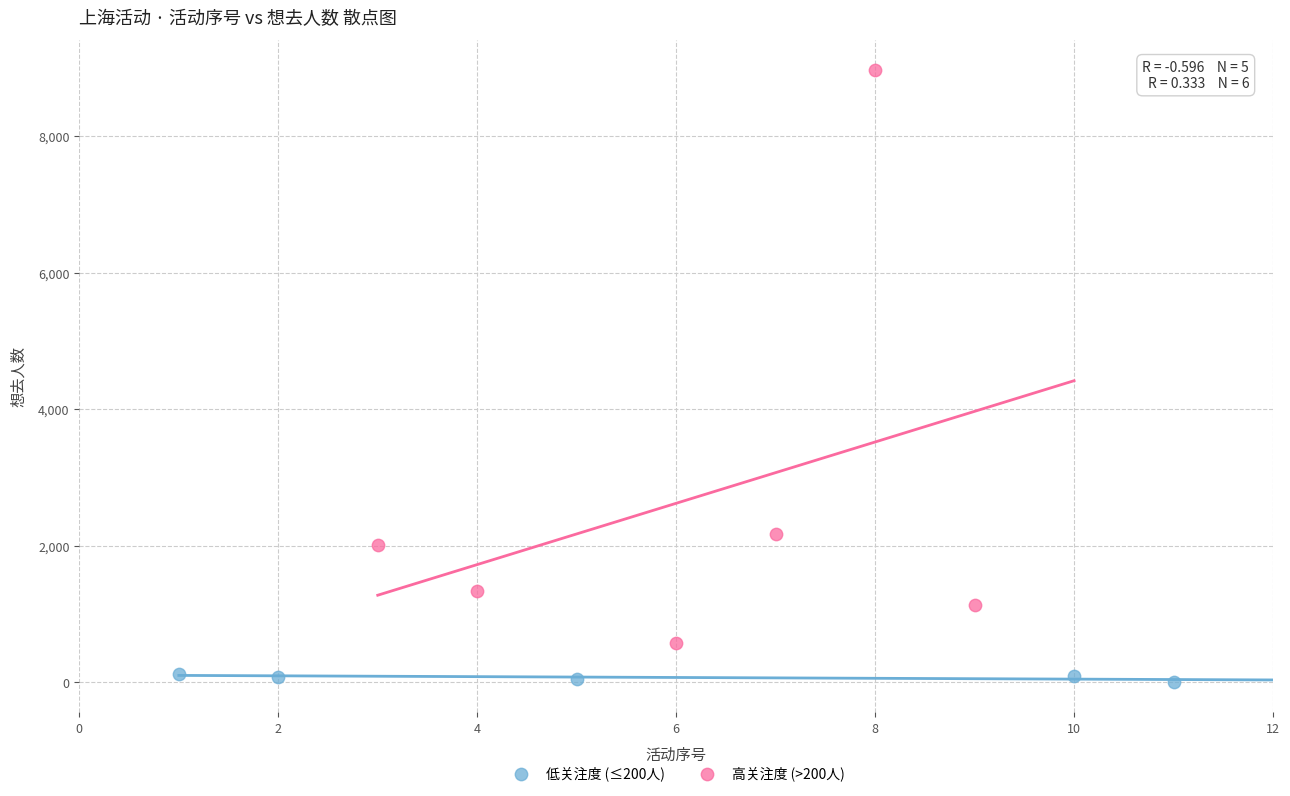

Which series contains the lowest Y value?

低关注度 (≤200人)